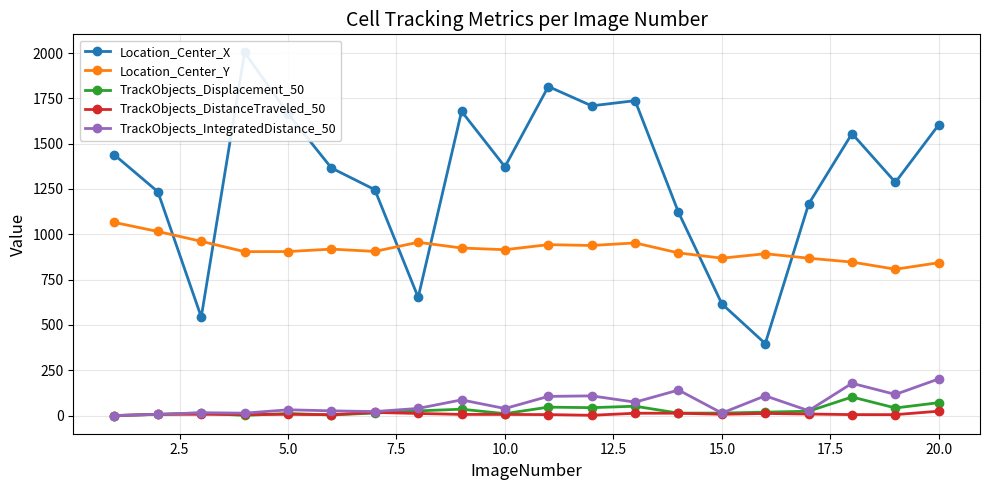

True or false: Location_Center_X and TrackObjects_DistanceTraveled_50 intersect in this chart.

False